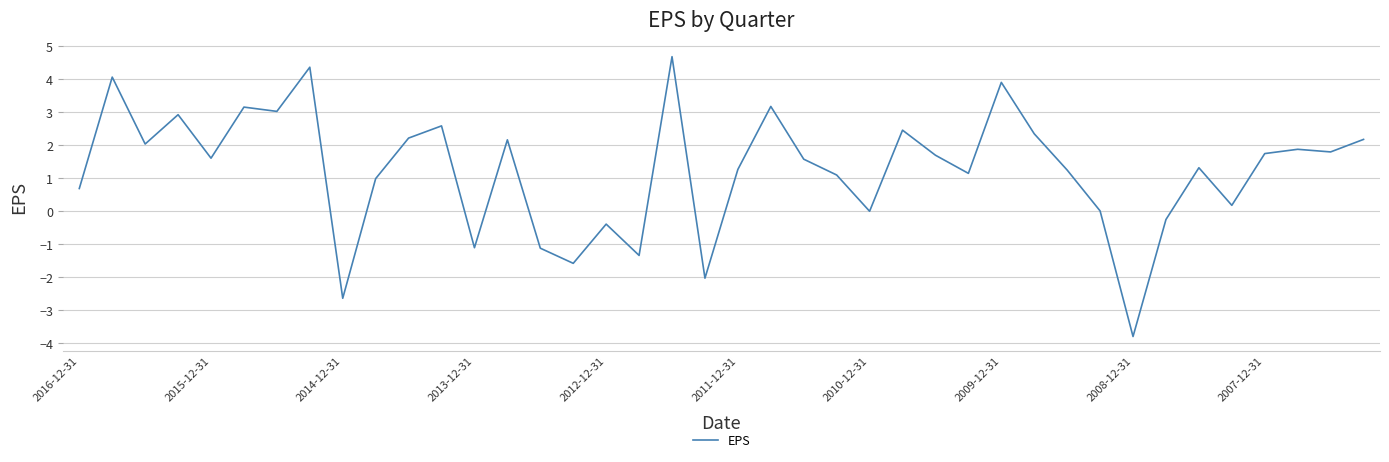

What is the greatest value displayed?

4.7